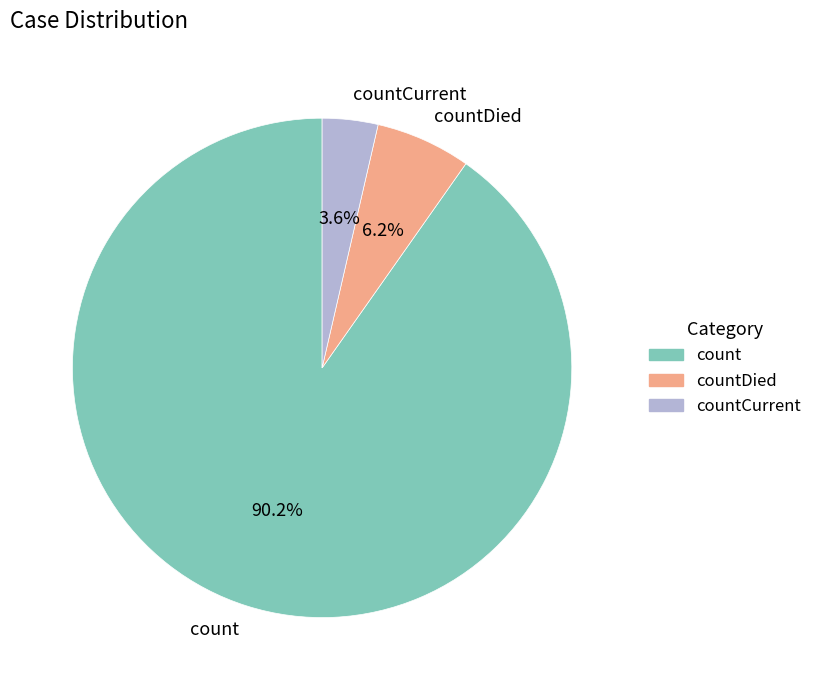

What percentage is NOT represented by countDied?

93.8%